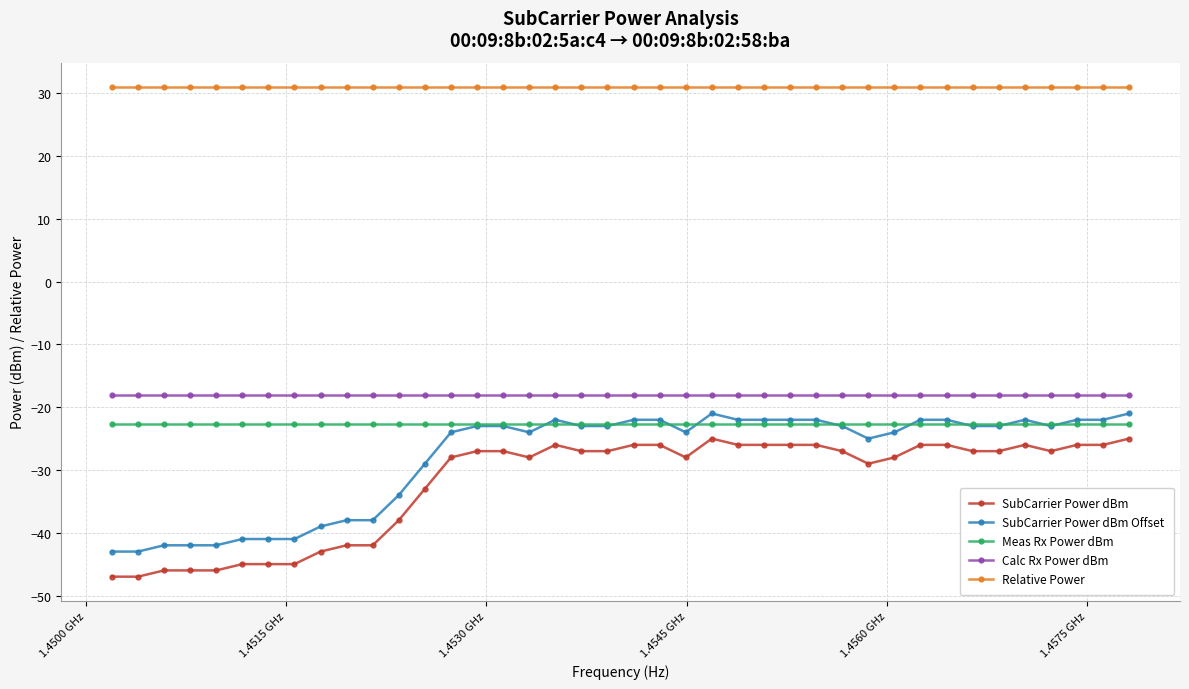

What is the maximum value shown in the chart?

31.0